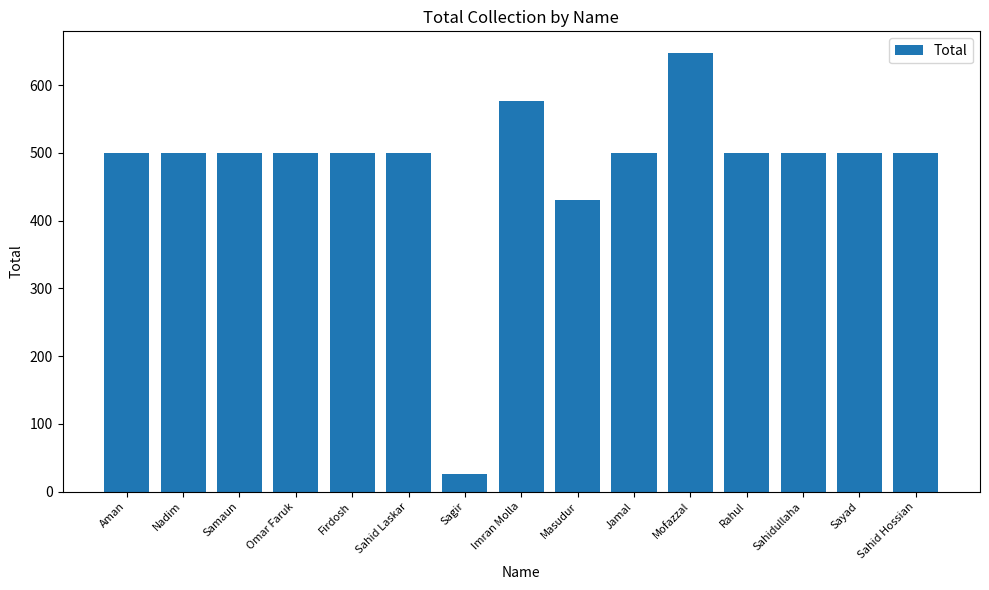

What is the value of the 14th bar from the left?

500